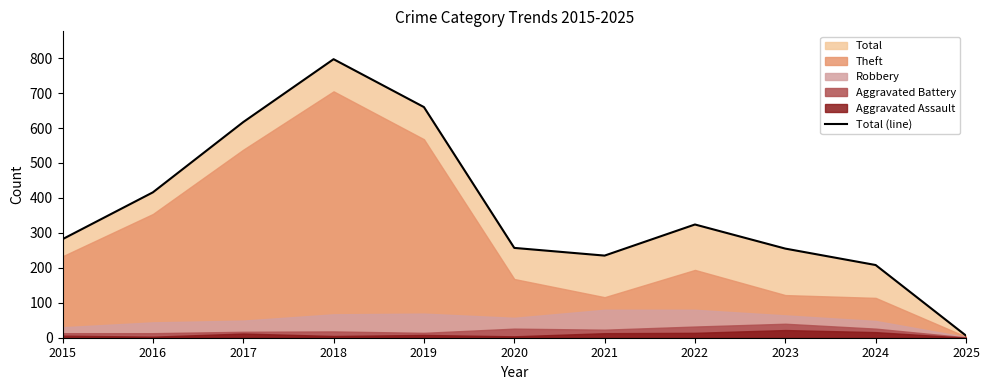

The chart shows a value of 402 at 2018. True or false?

False